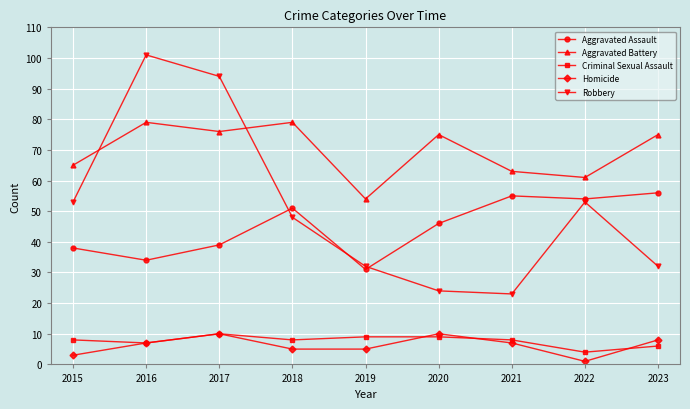

What is the spread (max minus min) of values at 2021?

56